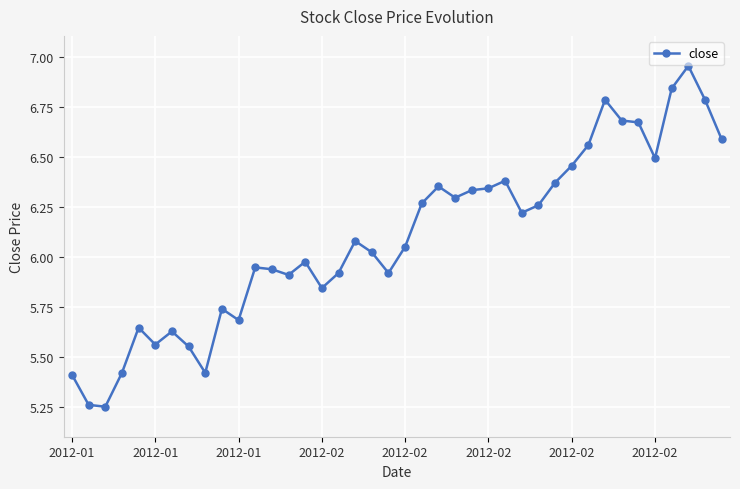

What is the difference between the maximum and second lowest values?

1.7